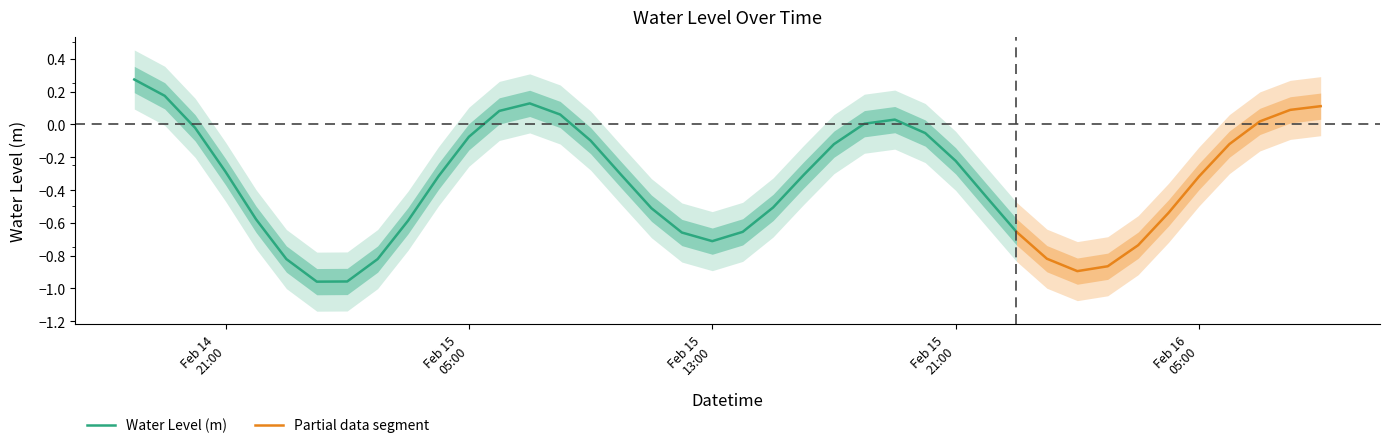

Rank the categories by value from lowest to highest.

2024-02-15 00:00:00, 2024-02-15 01:00:00, 2024-02-16 01:00:00, 2024-02-16 02:00:00, 2024-02-14 23:00:00, 2024-02-15 02:00:00, 2024-02-16 00:00:00, 2024-02-15 13:00:00, 2024-02-16 03:00:00, 2024-02-15 12:00:00, 2024-02-15 14:00:00, 2024-02-15 23:00:00, 2024-02-14 22:00:00, 2024-02-15 03:00:00, 2024-02-15 11:00:00, 2024-02-15 15:00:00, 2024-02-16 04:00:00, 2024-02-15 22:00:00, 2024-02-15 10:00:00, 2024-02-15 16:00:00, 2024-02-16 05:00:00, 2024-02-15 04:00:00, 2024-02-14 21:00:00, 2024-02-15 21:00:00, 2024-02-16 06:00:00, 2024-02-15 09:00:00, 2024-02-15 17:00:00, 2024-02-15 05:00:00, 2024-02-15 20:00:00, 2024-02-14 20:00:00, 2024-02-16 09:00:00, 2024-02-16 07:00:00, 2024-02-15 18:00:00, 2024-02-16 08:00:00, 2024-02-15 19:00:00, 2024-02-15 08:00:00, 2024-02-15 06:00:00, 2024-02-15 07:00:00, 2024-02-14 19:00:00, 2024-02-14 18:00:00